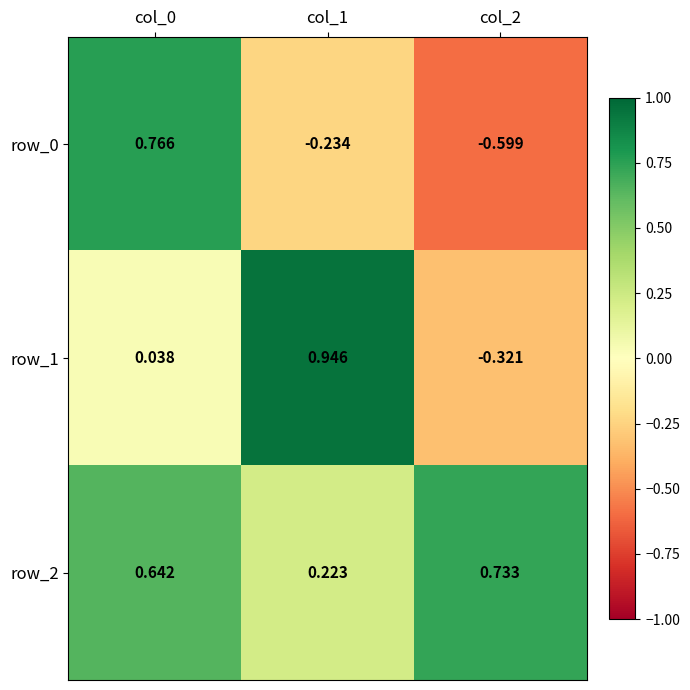

Is the value of row_1 at col_2 greater than the value of row_2 at col_2?

No